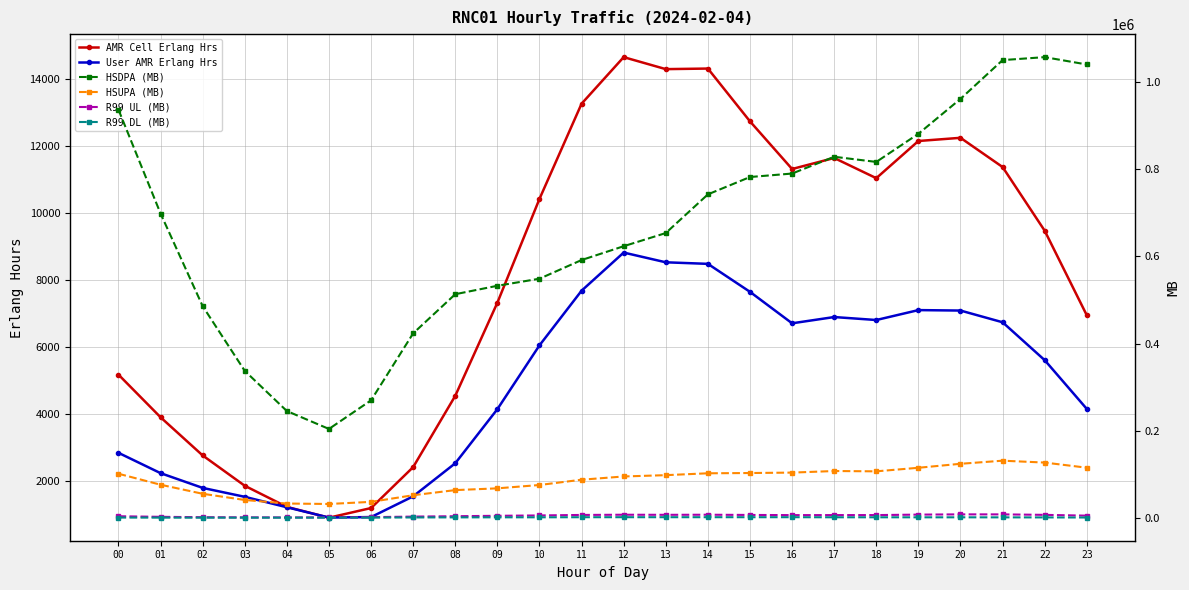

How many data points in HSUPA (MB) are above 97834?

12